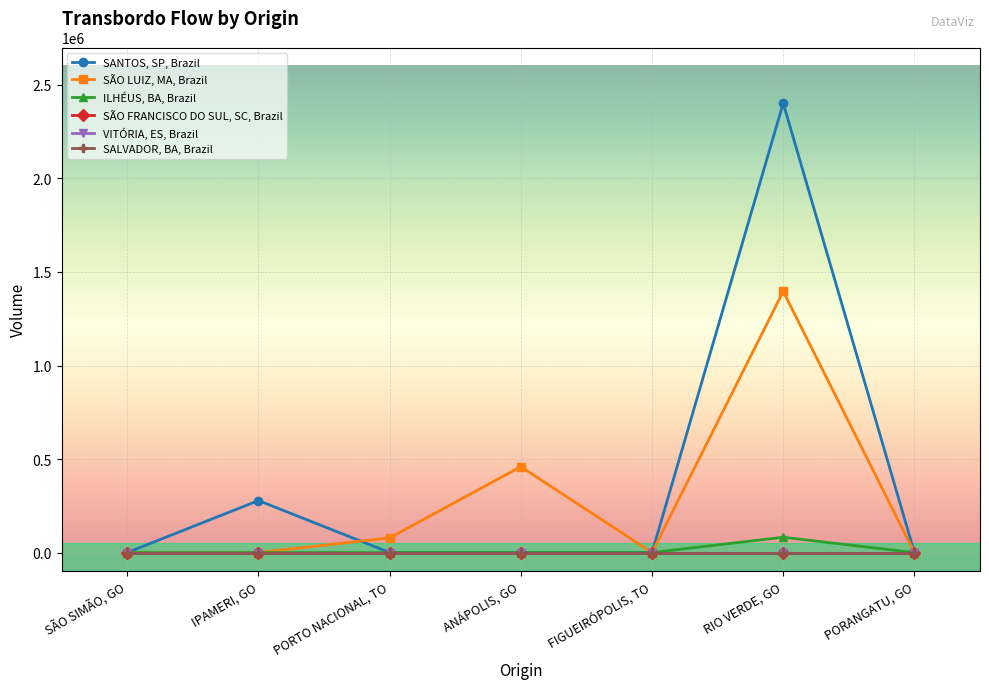

Does the chart have visible grid lines?

Yes